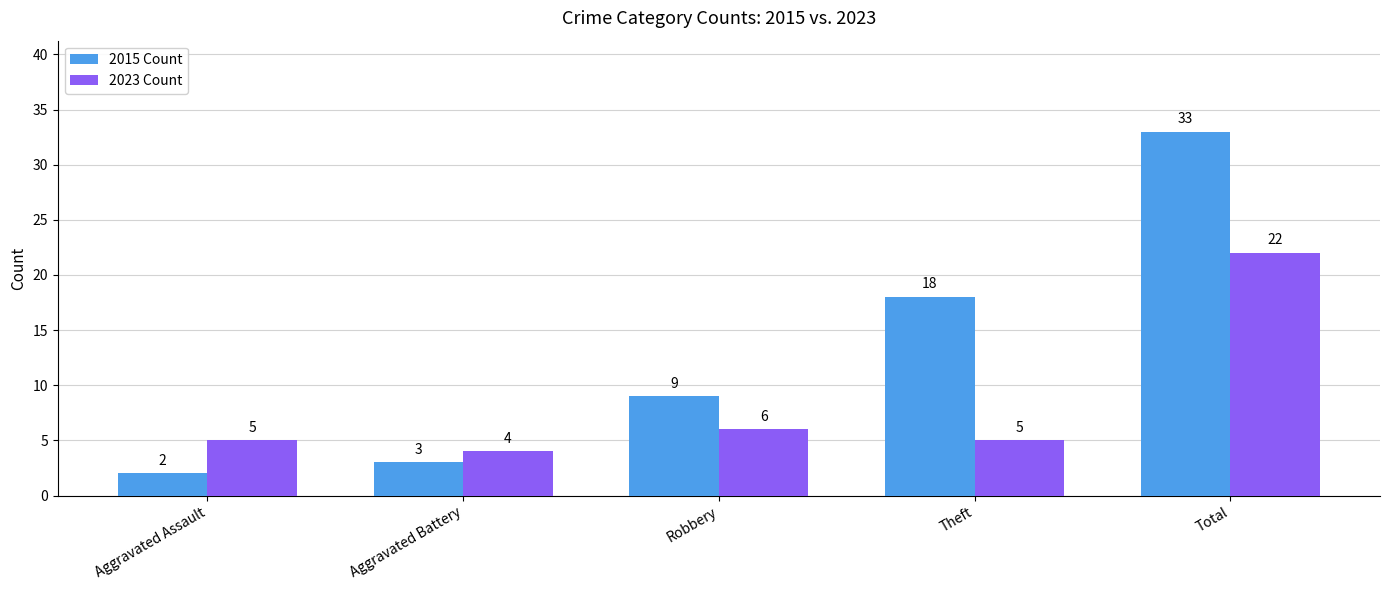

Which series has the largest total across all categories?

2015 Count